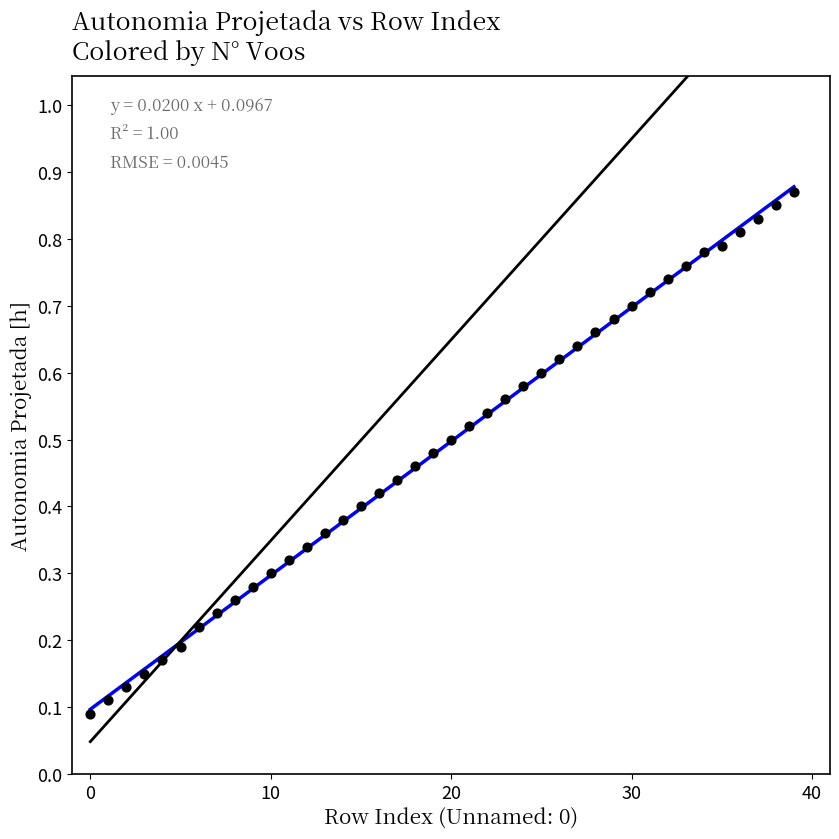

How many data points are displayed?

40